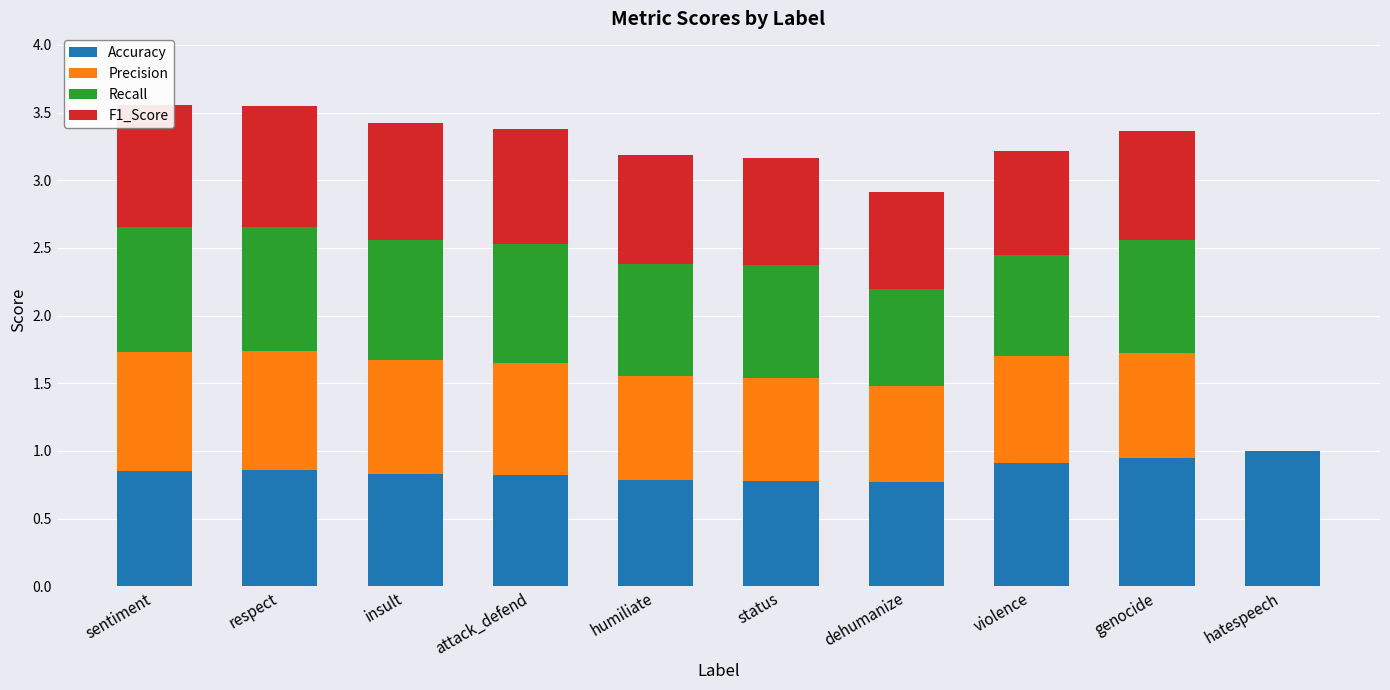

What is the label of the 2nd bar from the left?

respect